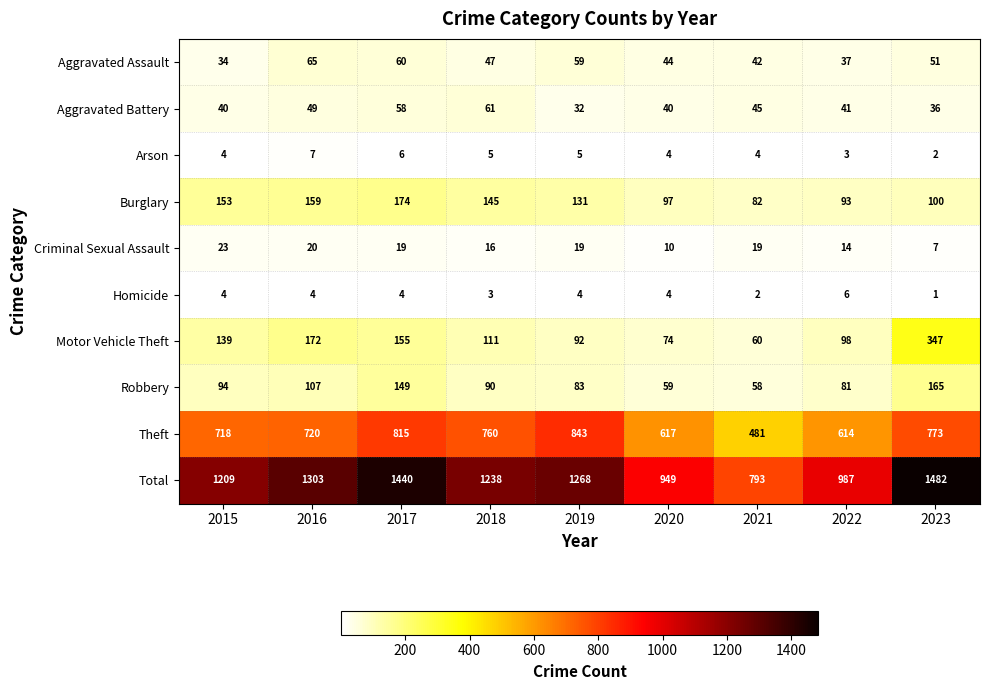

Is the value of Aggravated Battery at 2017 greater than the value of Criminal Sexual Assault at 2015?

Yes